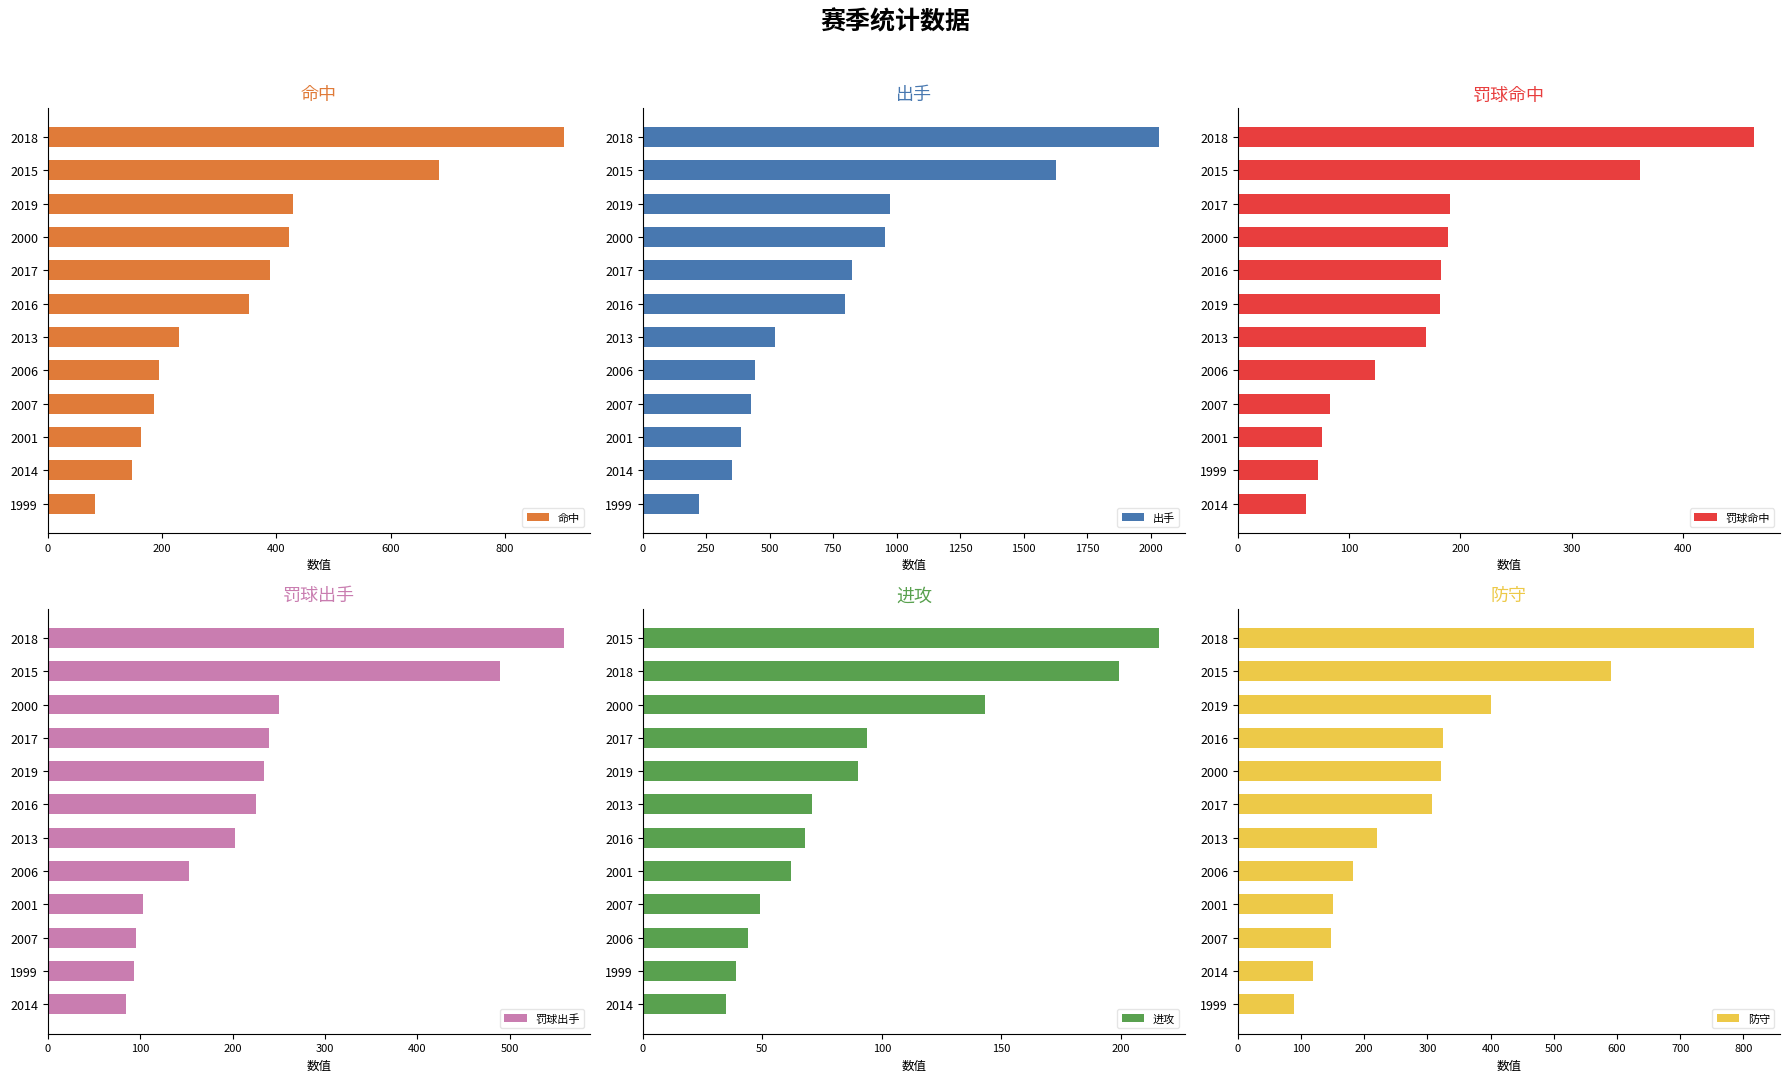

What is the lowest value of the 罚球命中 series?

61